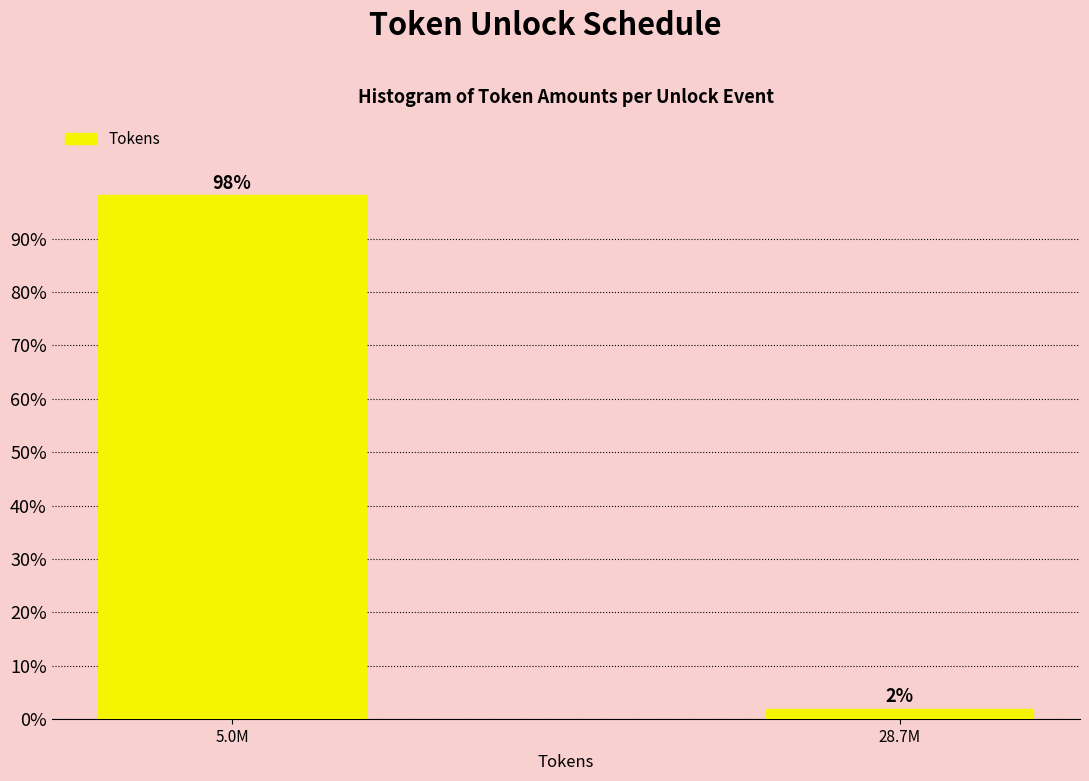

Which has a higher value, 5.0M or 28.7M?

5.0M